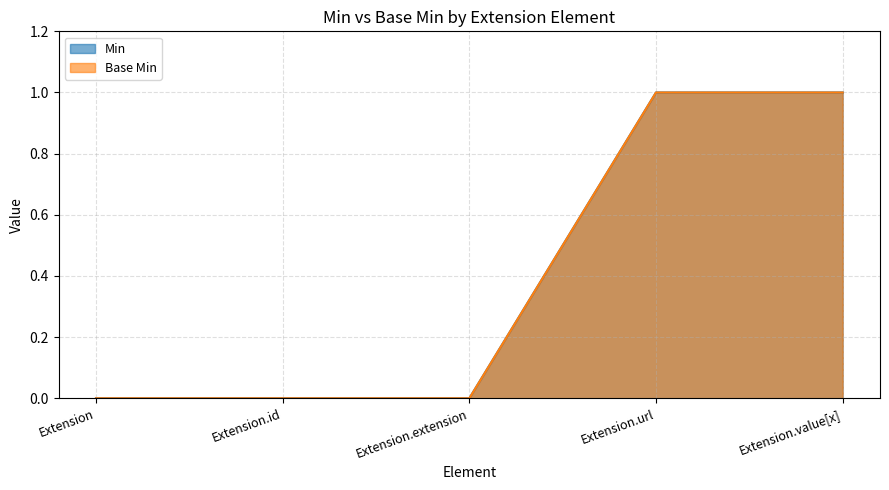

What is the difference between the second highest and second lowest values in the Min series?

1